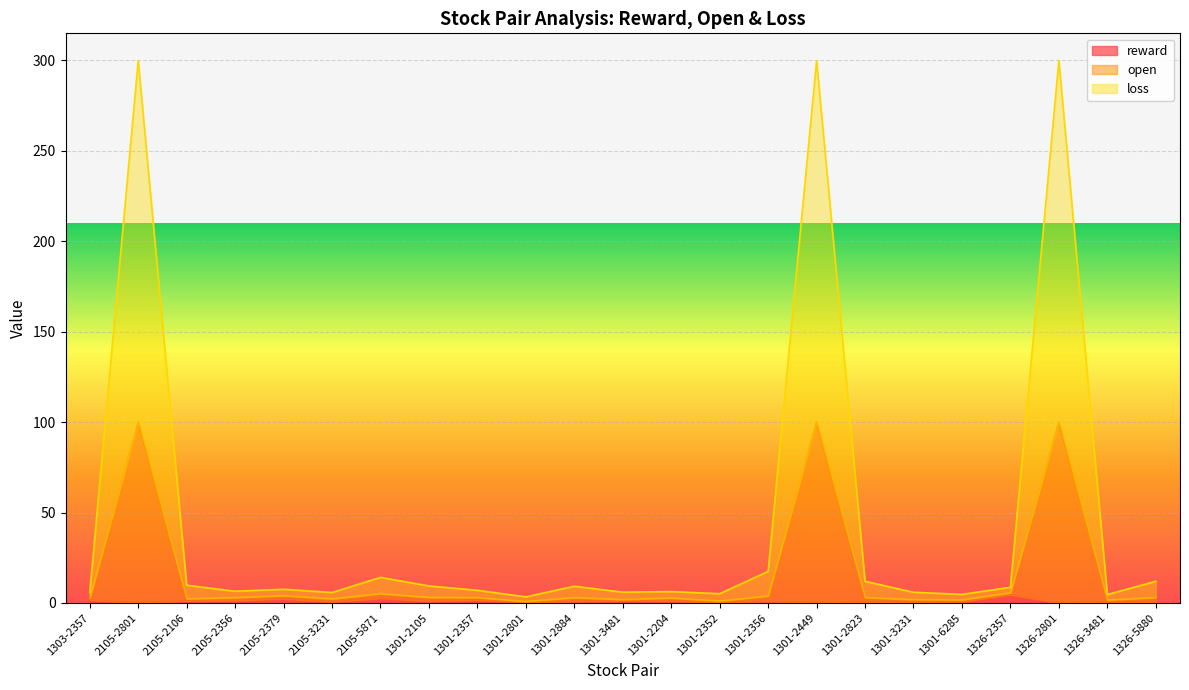

The value of reward at 2105-5871 is 0.7. True or false?

False